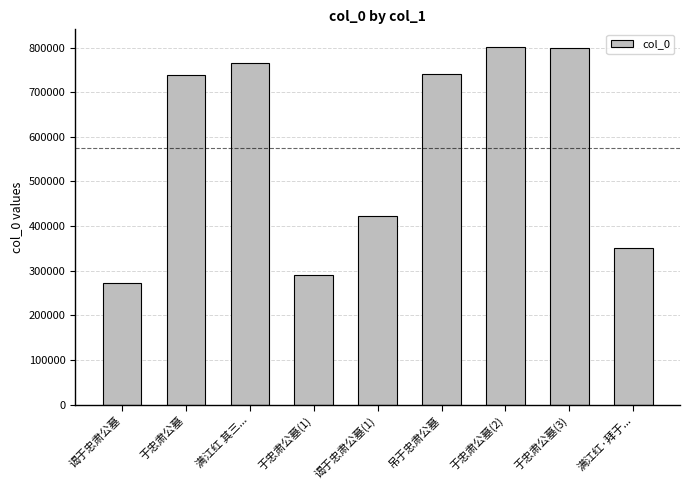

How many data points are less than 739034?

4